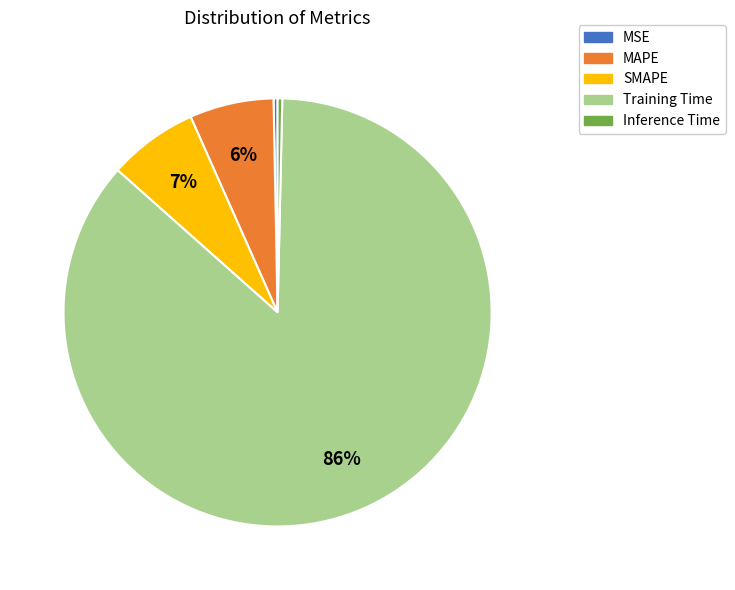

How many segments does this pie chart have?

5